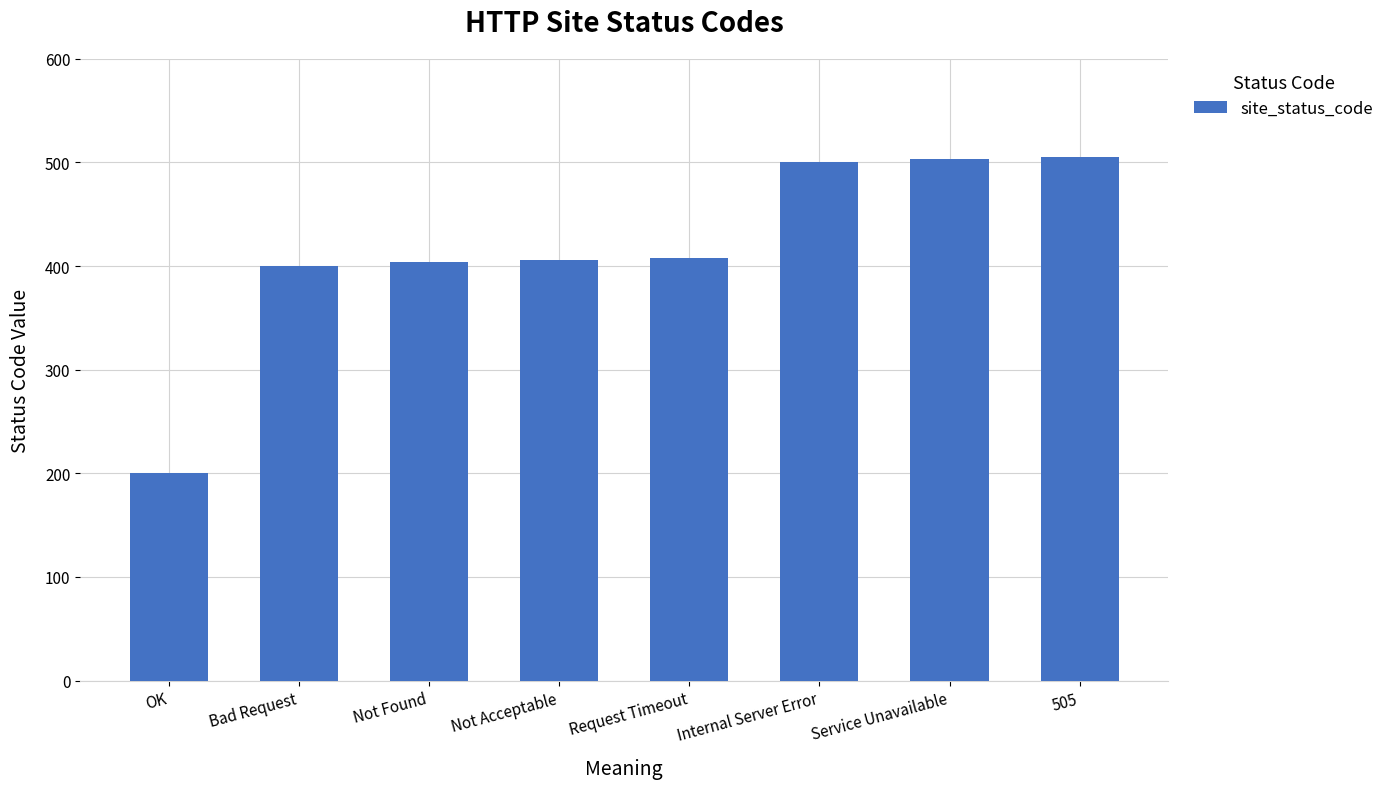

True or false: the data shows 503 at Service Unavailable.

True